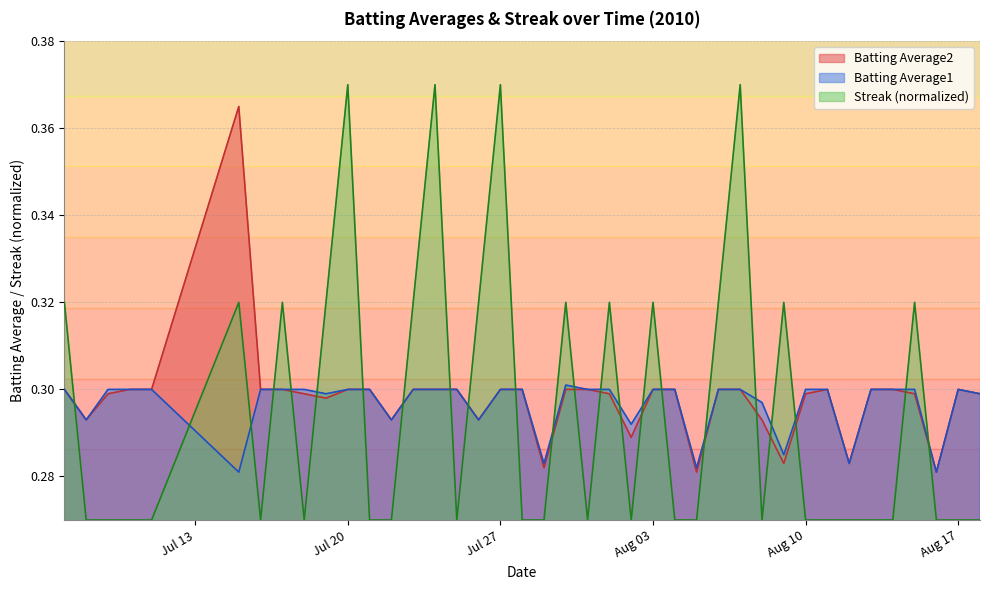

List the series in order of their peak value, highest first.

Streak (normalized), Batting Average2, Batting Average1